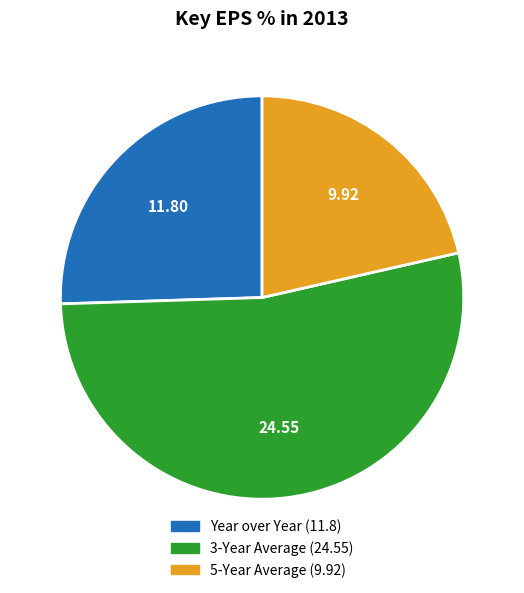

The 3-Year Average slice represents 68% of the pie. True or false?

False